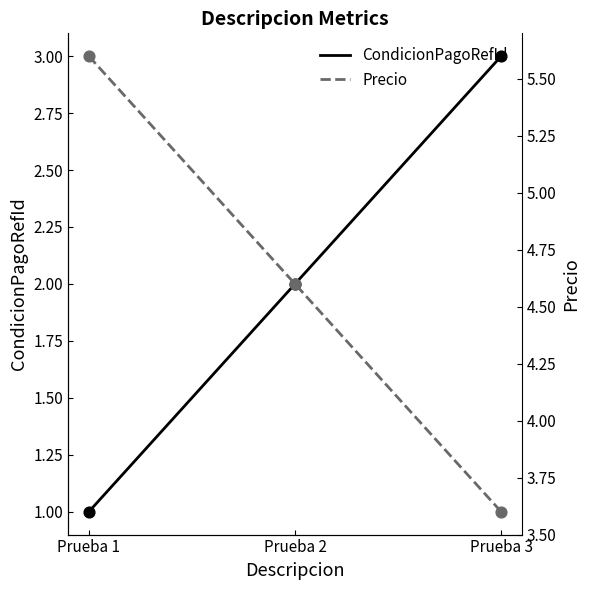

Is the value of Precio at Prueba 2 greater than the value of CondicionPagoRefId at Prueba 2?

Yes